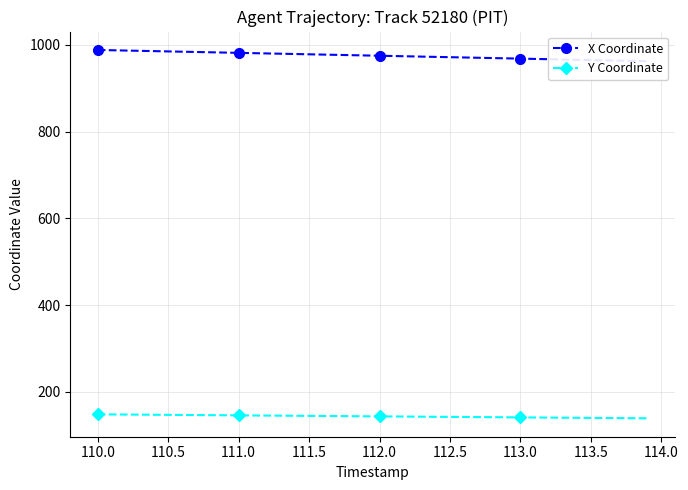

What is the highest value of the Y Coordinate series?

147.9